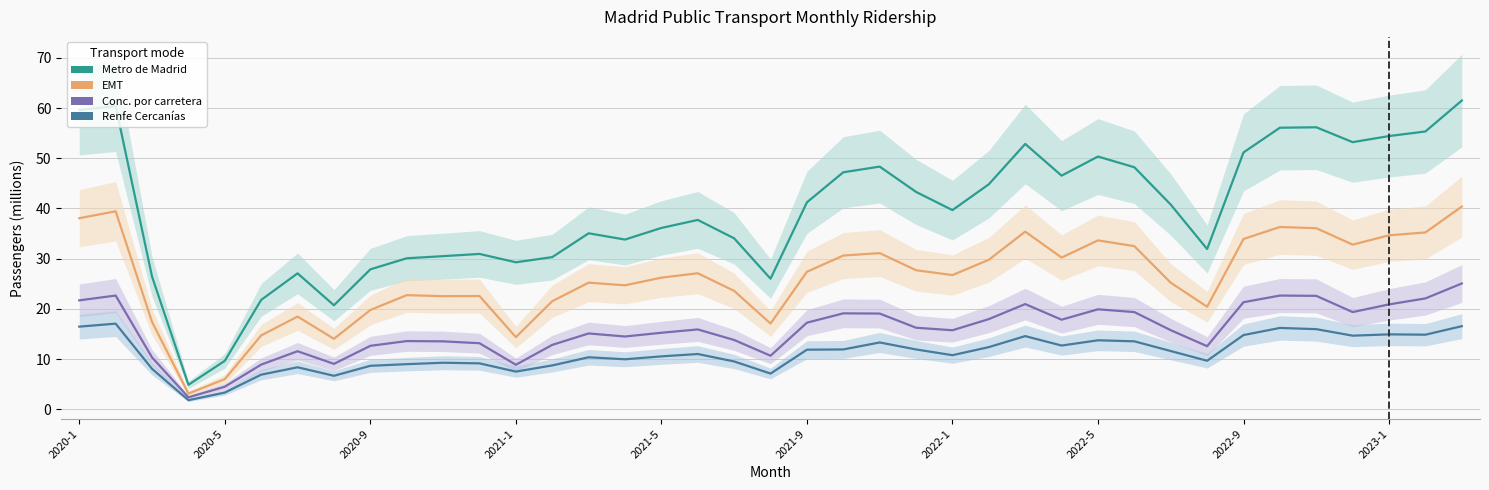

Which series changed the most between 2023-1 and 27?

Metro de Madrid